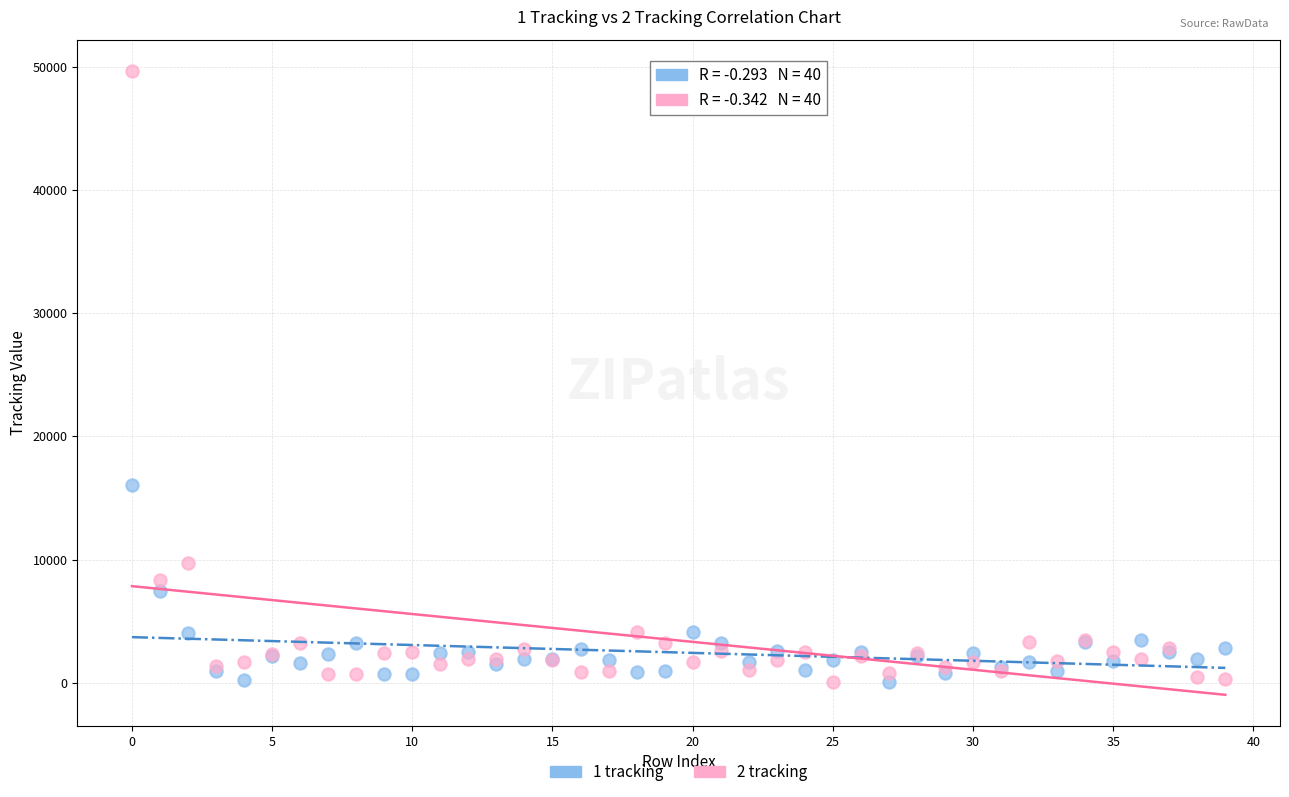

Across all series, what Y value is closest to 24863?

16041